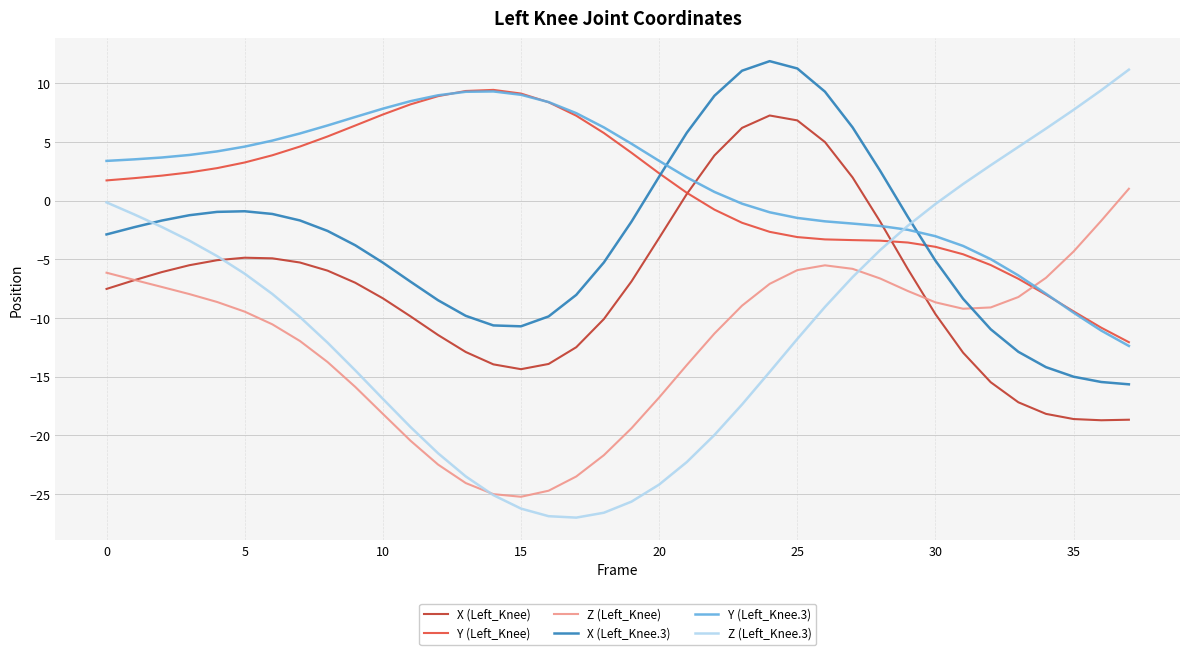

What is the difference between the maximum and minimum values in the Z (Left_Knee) series?

26.3